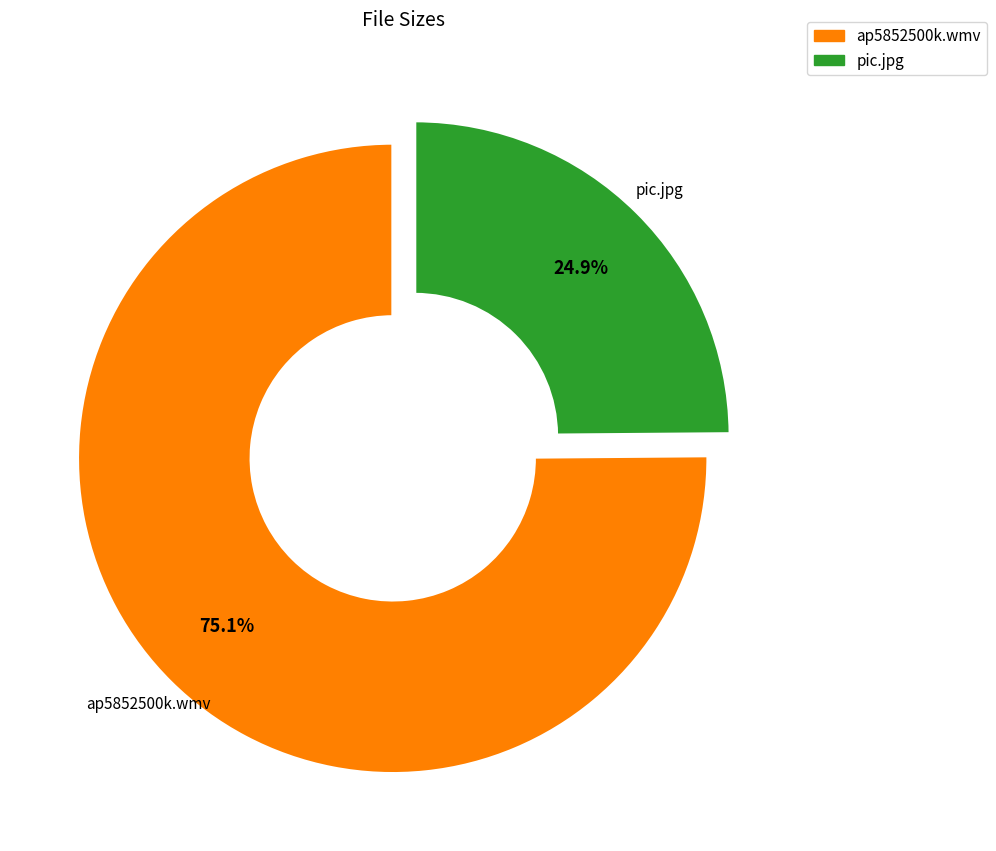

What percentage is the ap5852500k.wmv slice, to the nearest percent?

75%